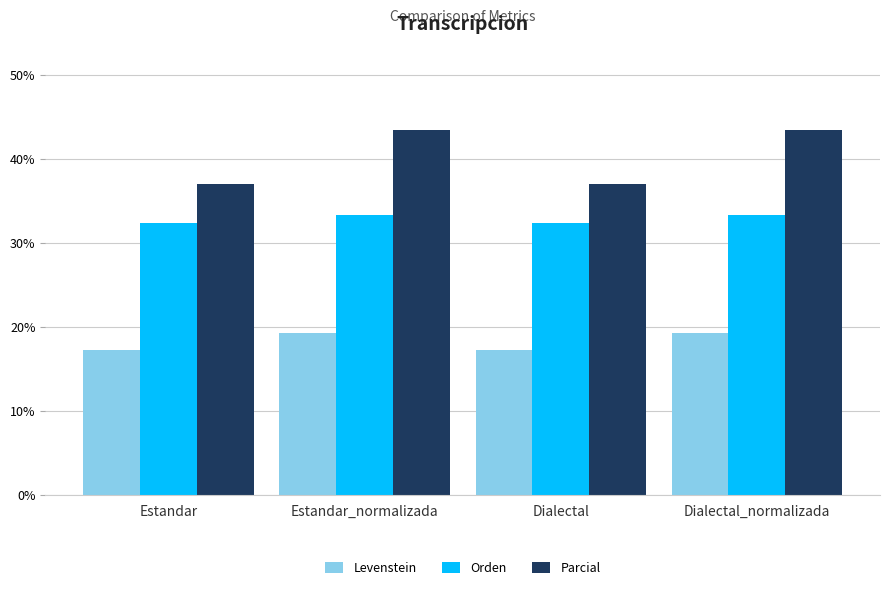

Which series has the largest total across all categories?

Parcial